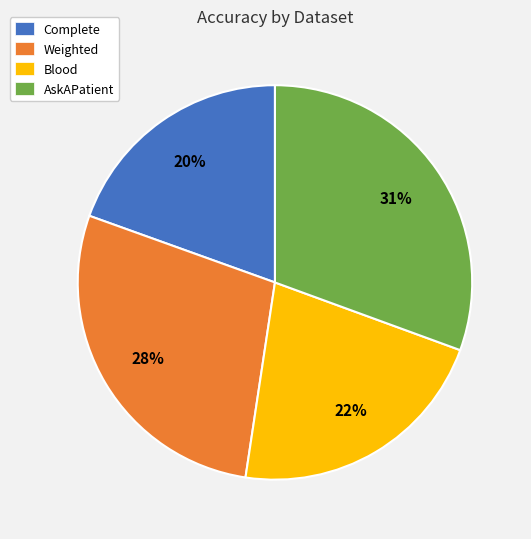

To the nearest percent, what portion does Complete represent?

20%